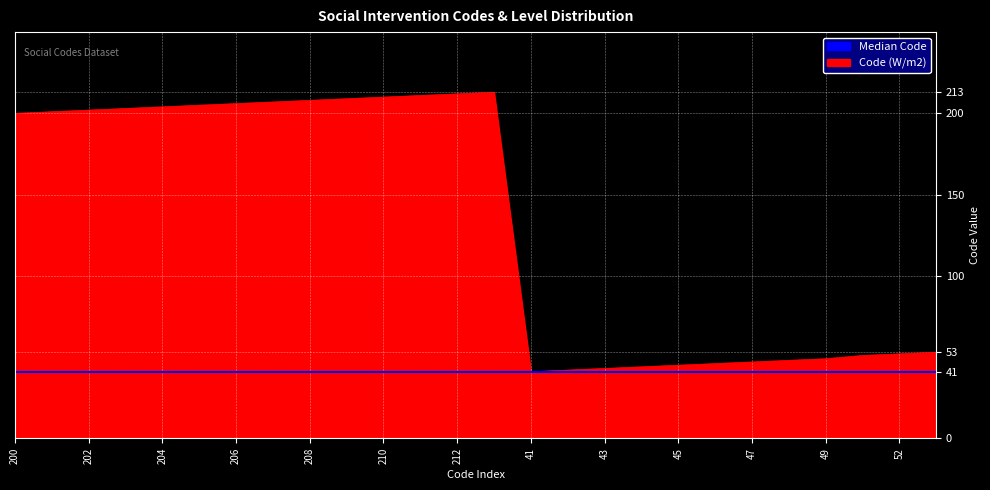

How many lines are shown in the chart?

1